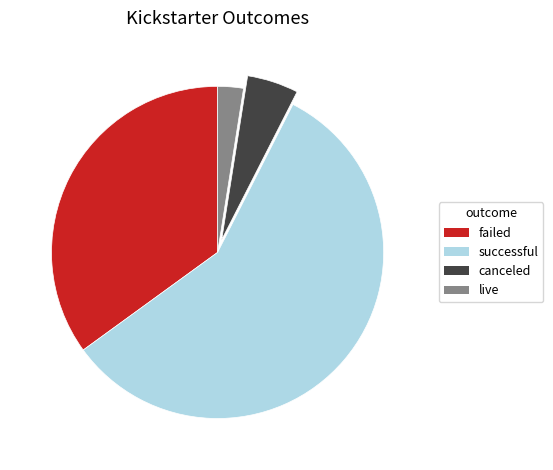

Rank the categories by value from highest to lowest.

successful, failed, canceled, live